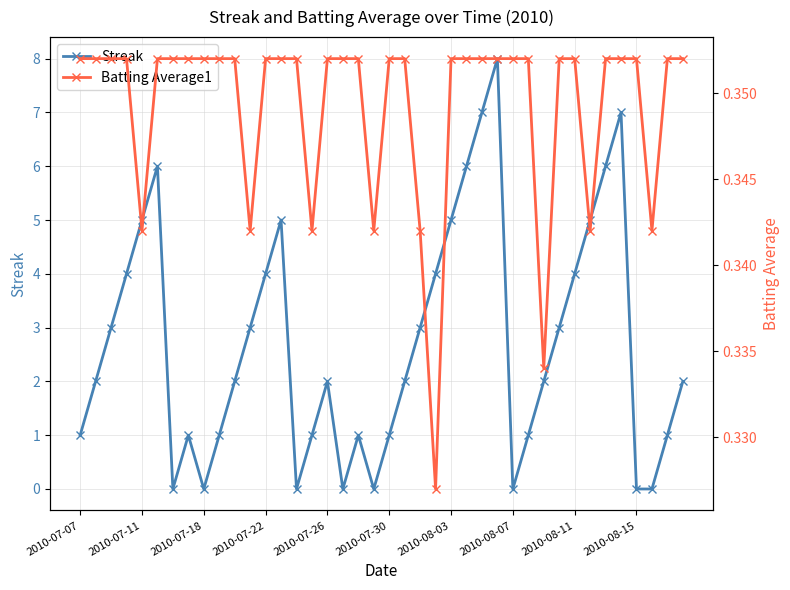

How many interior local peaks does the Streak series have?

7